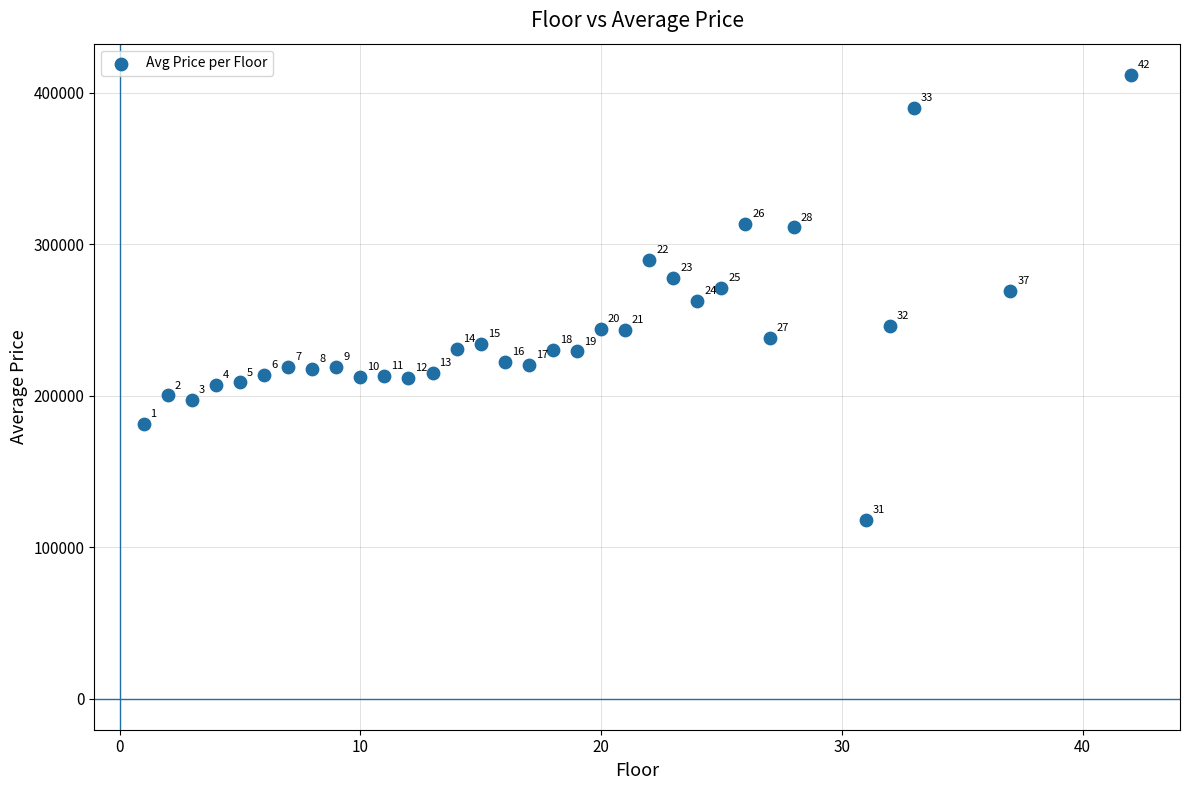

What is the range of X values (max minus min)?

41.0